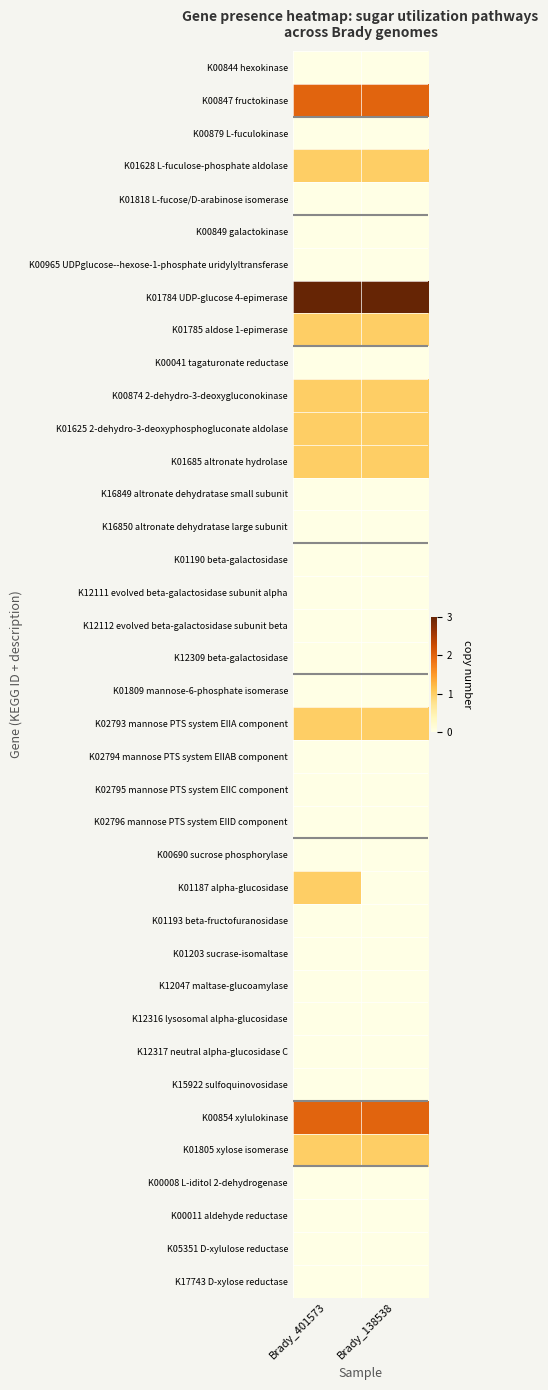

At how many categories does at least one series exceed 1?

2